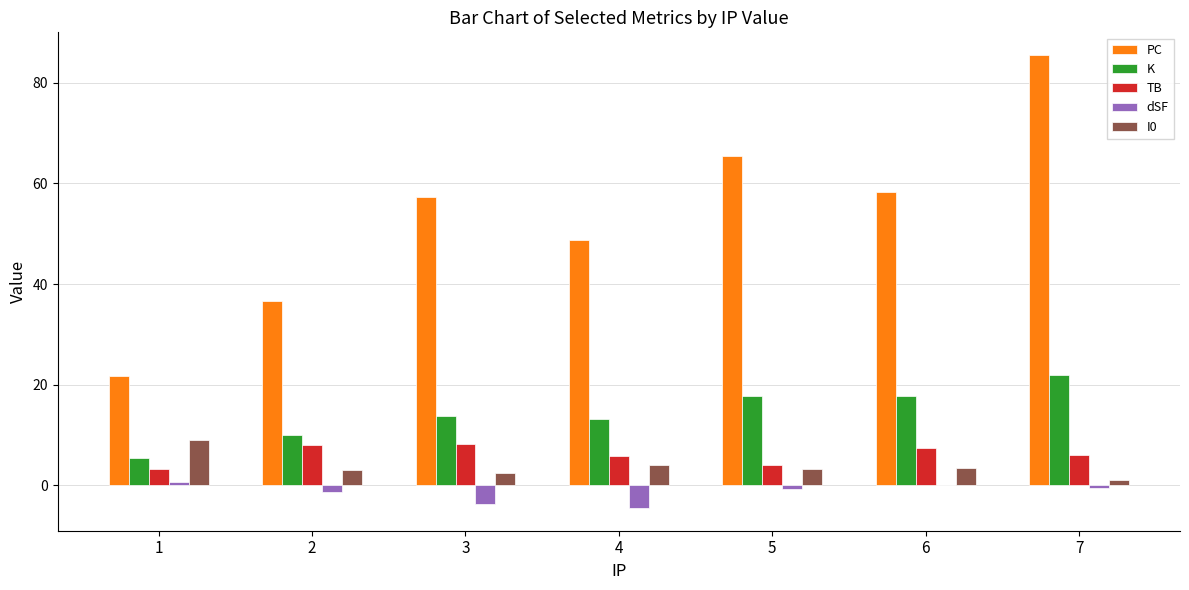

What is the sum of all dSF values?

-10.0